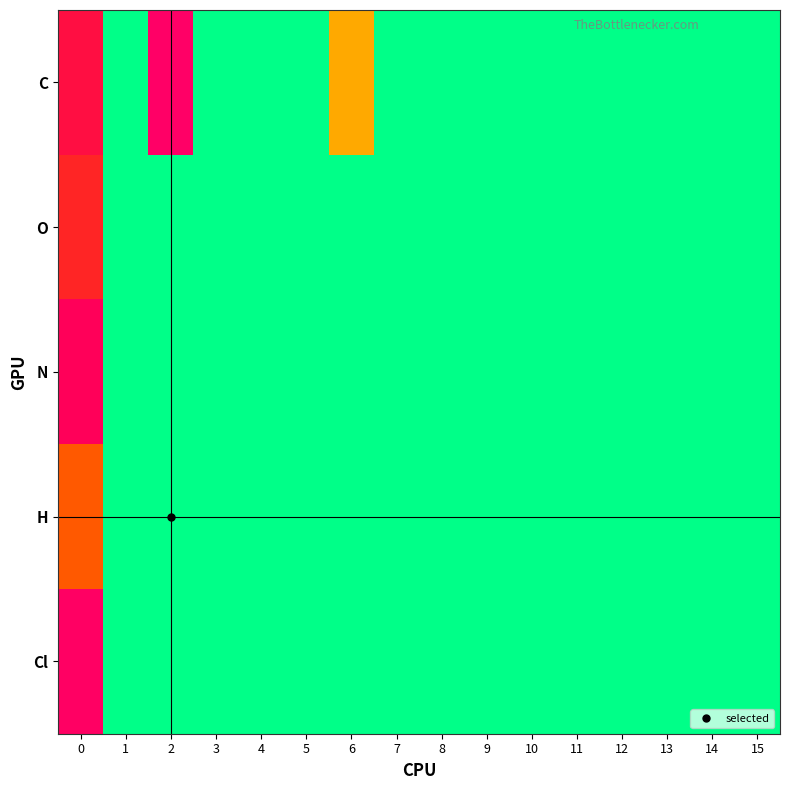

Reading left to right, list all the values displayed in this chart.

C: 0=5.5	1=0.0	2=7.3	3=0.0	4=0.0	5=0.0	6=2.6	7=0.0	8=0.0	9=0.0	10=0.0	11=0.0	12=0.0	13=0.0	14=0.0	15=0.0
O: 0=5.0	1=0.0	2=0.0	3=0.0	4=0.0	5=0.0	6=0.0	7=0.0	8=0.0	9=0.0	10=0.0	11=0.0	12=0.0	13=0.0	14=0.0	15=0.0
N: 0=6.2	1=0.0	2=0.0	3=0.0	4=0.0	5=0.0	6=0.0	7=0.0	8=0.0	9=0.0	10=0.0	11=0.0	12=0.0	13=0.0	14=0.0	15=0.0
H: 0=4.0	1=0.0	2=0.0	3=0.0	4=0.0	5=0.0	6=0.0	7=0.0	8=0.0	9=0.0	10=0.0	11=0.0	12=0.0	13=0.0	14=0.0	15=0.0
Cl: 0=7.1	1=0.0	2=0.0	3=0.0	4=0.0	5=0.0	6=0.0	7=0.0	8=0.0	9=0.0	10=0.0	11=0.0	12=0.0	13=0.0	14=0.0	15=0.0